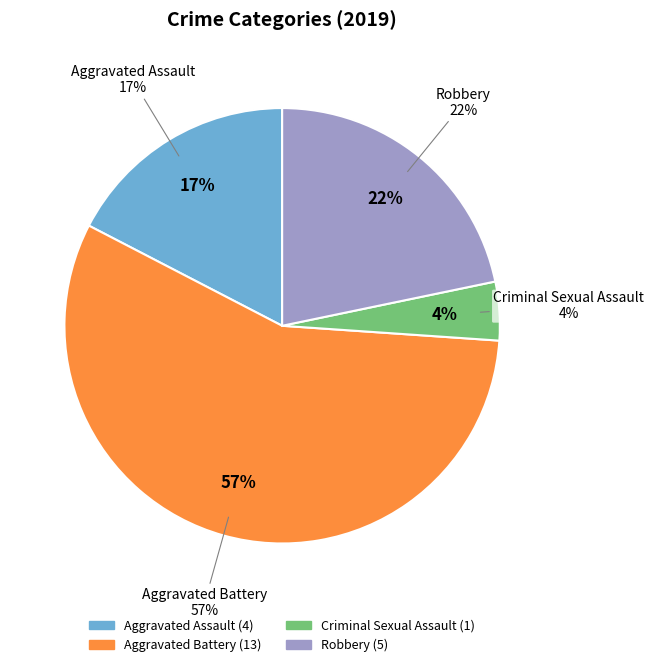

Combined, do Aggravated Assault and Robbery account for over 50%?

No